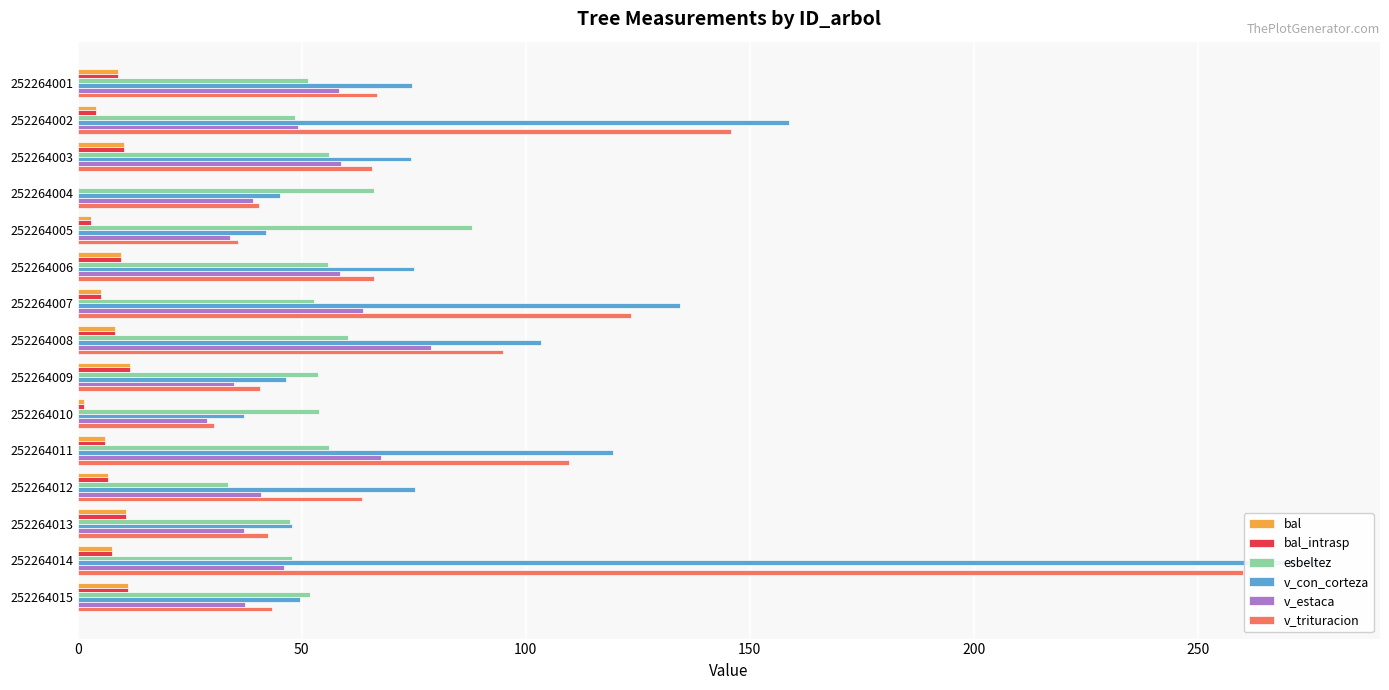

What is the maximum value for bal_intrasp?

11.7